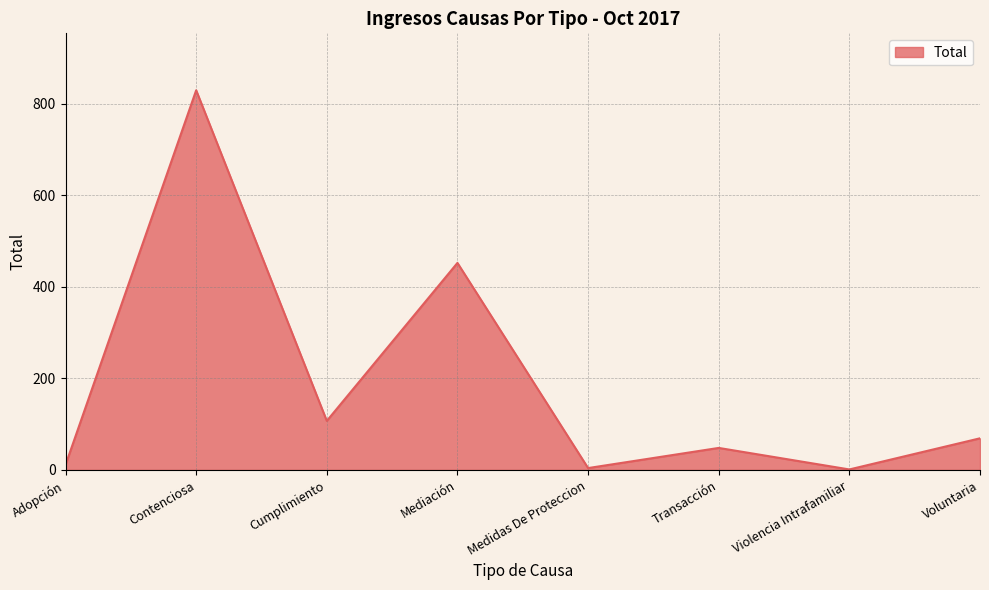

Where is the first local maximum?

Contenciosa